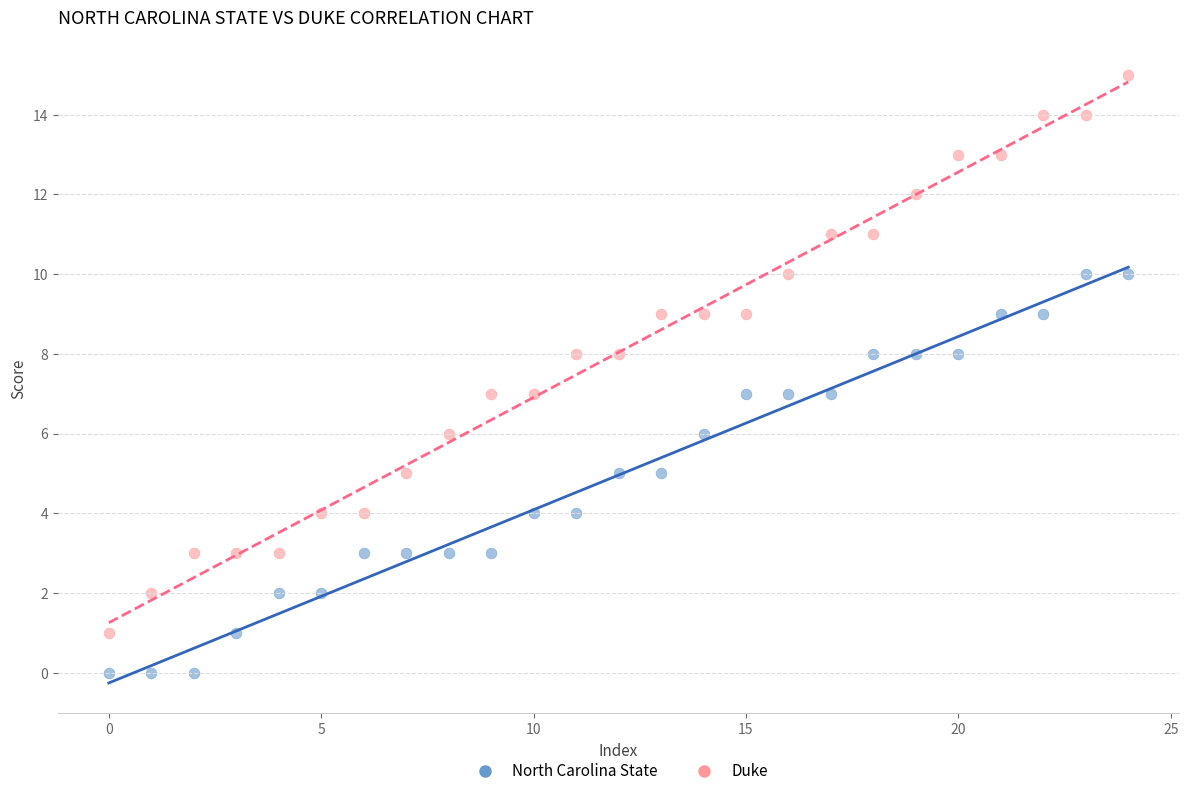

Which series contains the highest Y value?

Duke